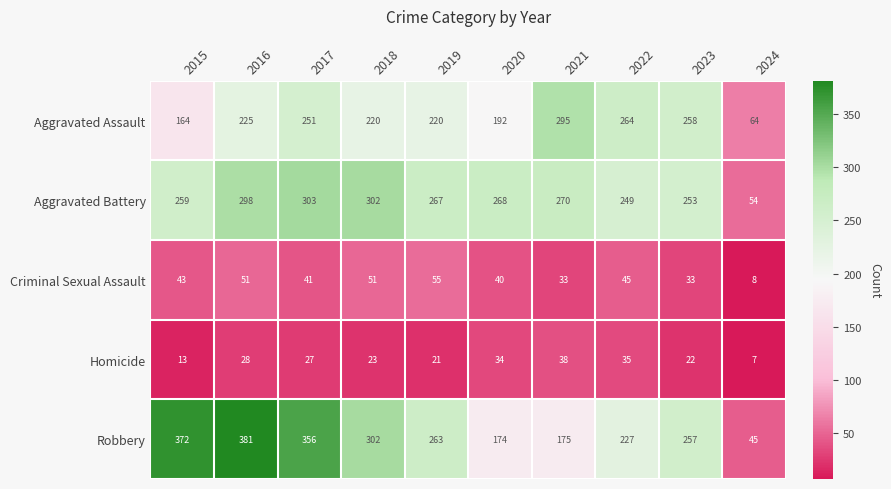

Which series has the largest total across all categories?

Robbery